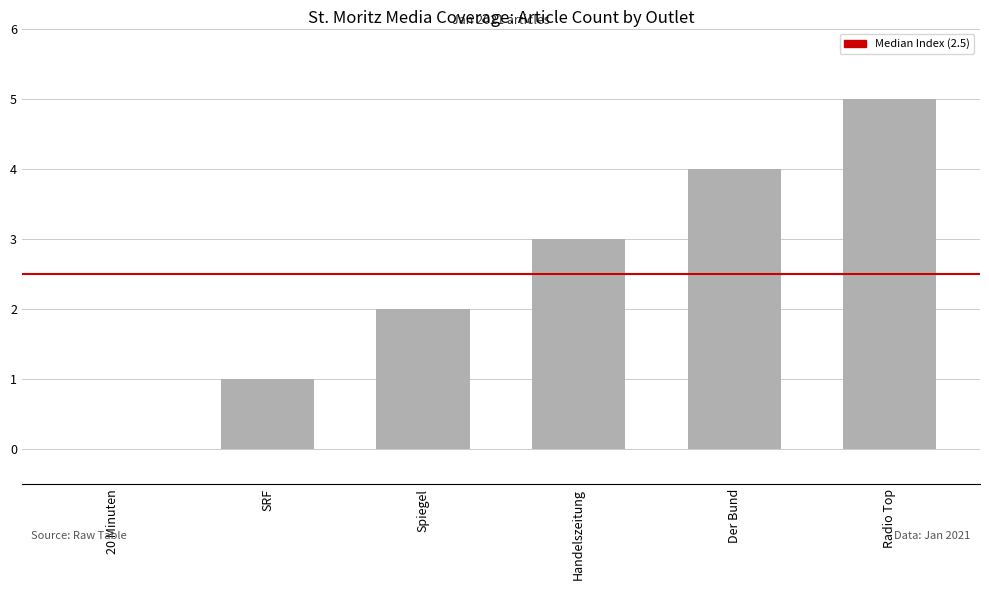

What is the sum of the values at Der Bund and 20 Minuten?

4